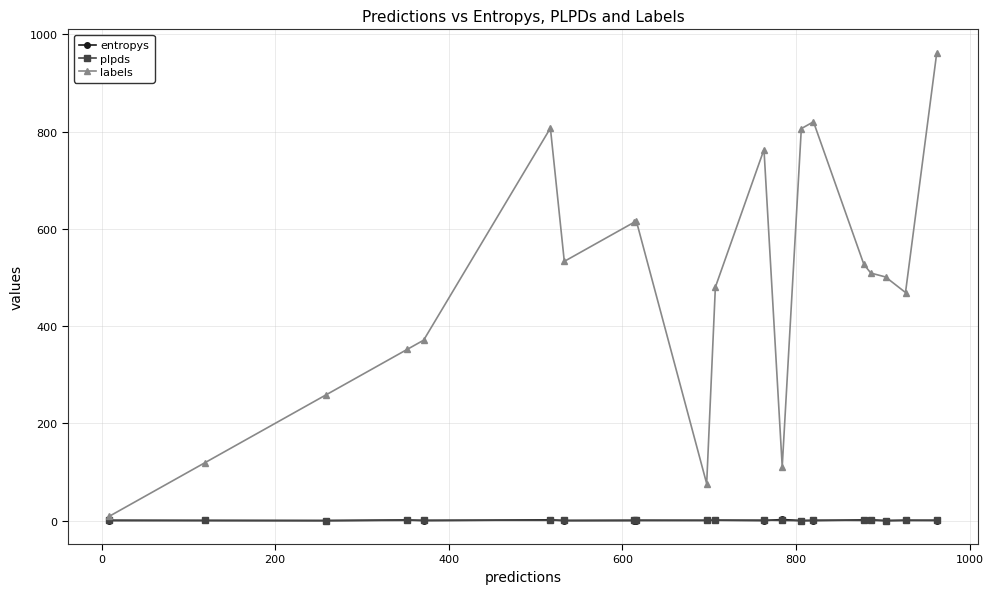

Which series has the widest spread of values?

labels